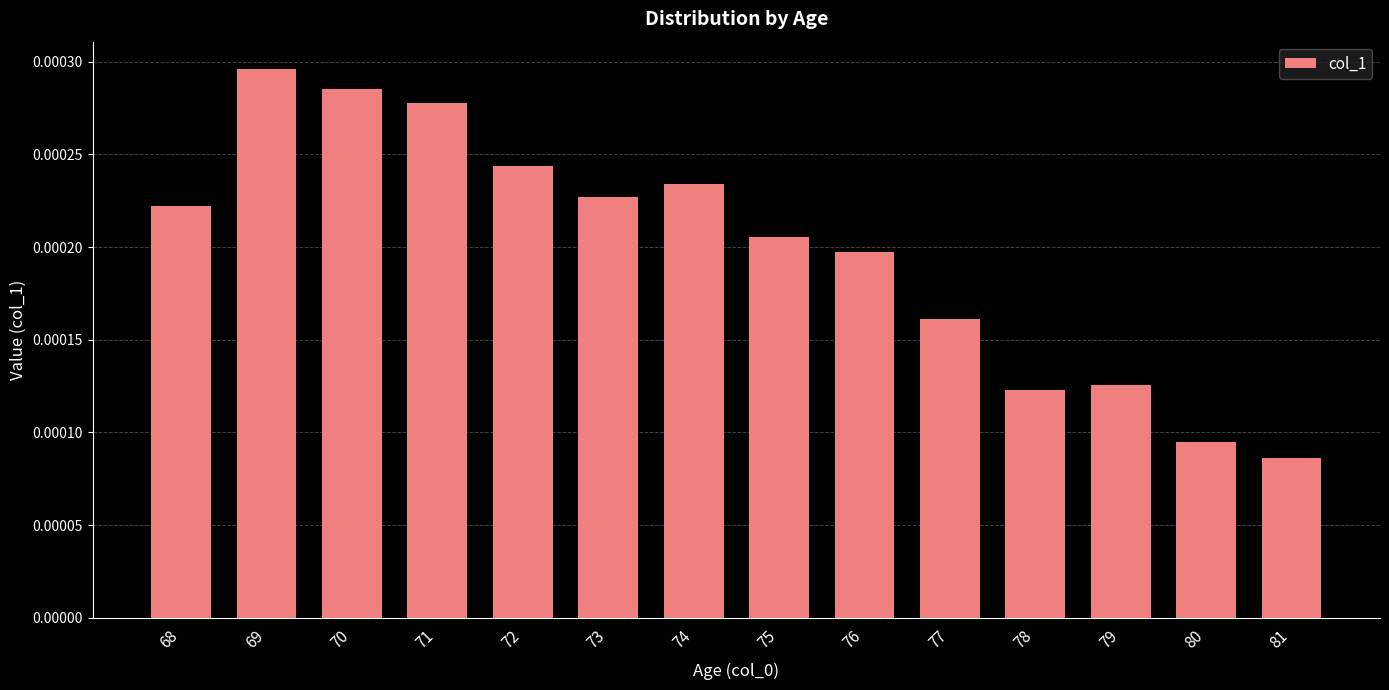

How many values are between 0 and 1?

14